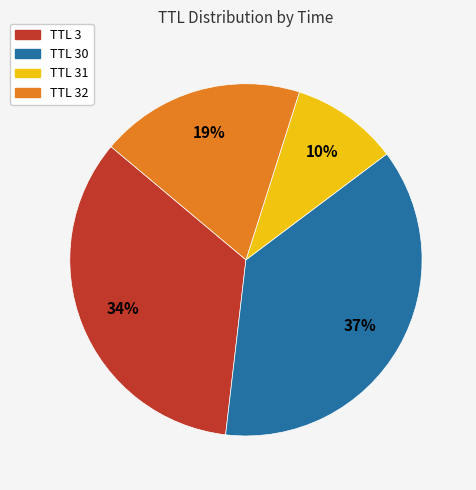

True or false: TTL 32 accounts for 19% of the total.

True